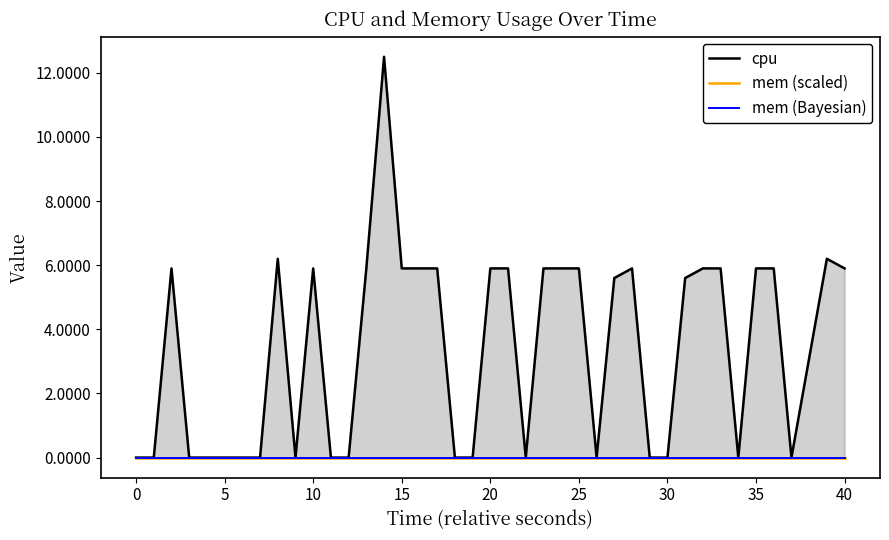

What is the label of the 29th point from the left?

28